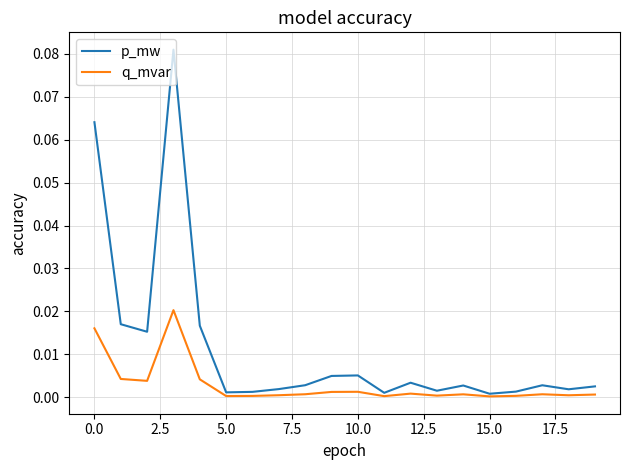

Which series has the largest range (max minus min)?

p_mw